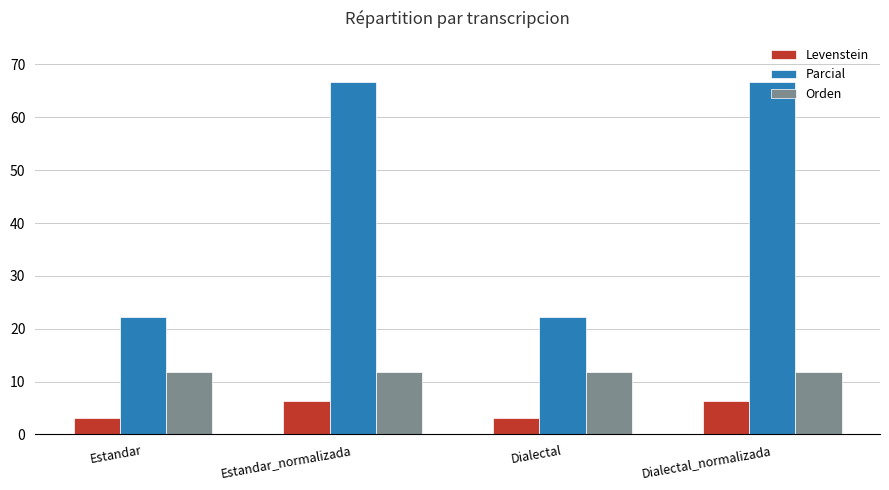

True or false: Levenstein has a value of 8.7 at Dialectal_normalizada.

False